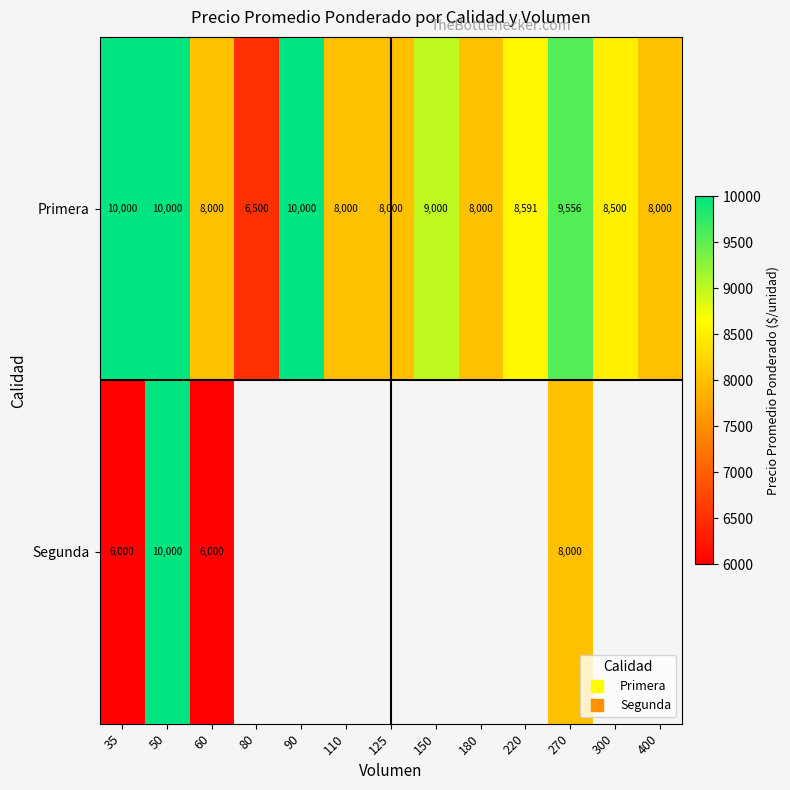

What is the average value of the Primera series?

8626.7